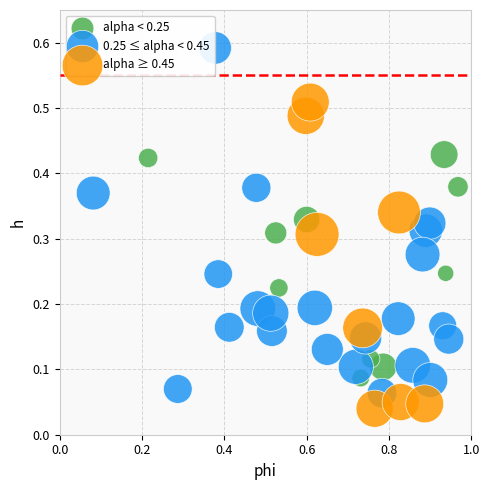

Which series has the largest Y range (max minus min)?

0.25 ≤ alpha < 0.45